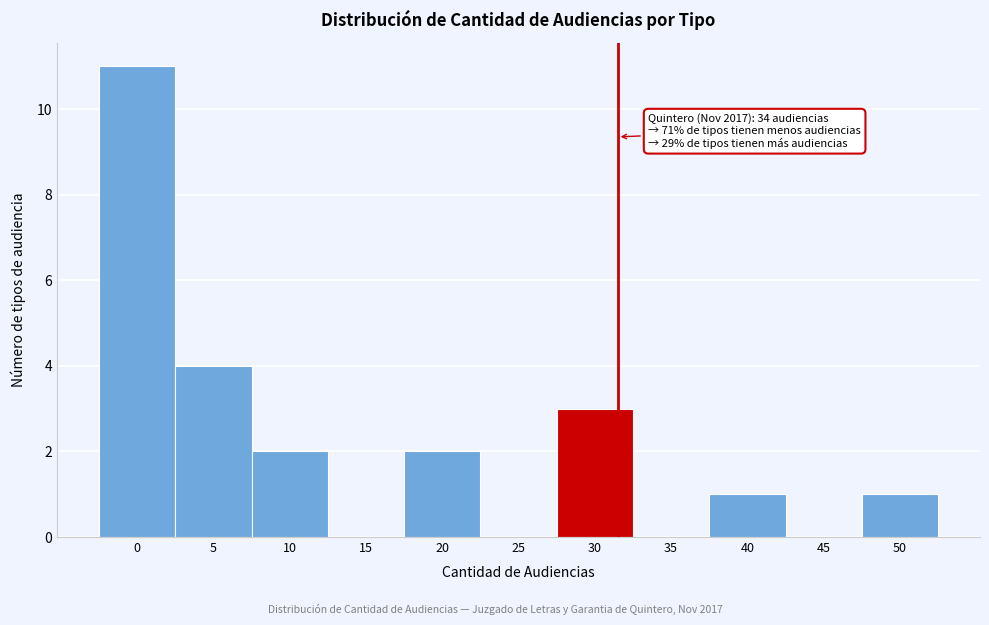

Reading right to left, transcribe all the data shown in this chart.

50=1	45=0	40=1	35=0	30=3	25=0	20=2	15=0	10=2	5=4	0=11